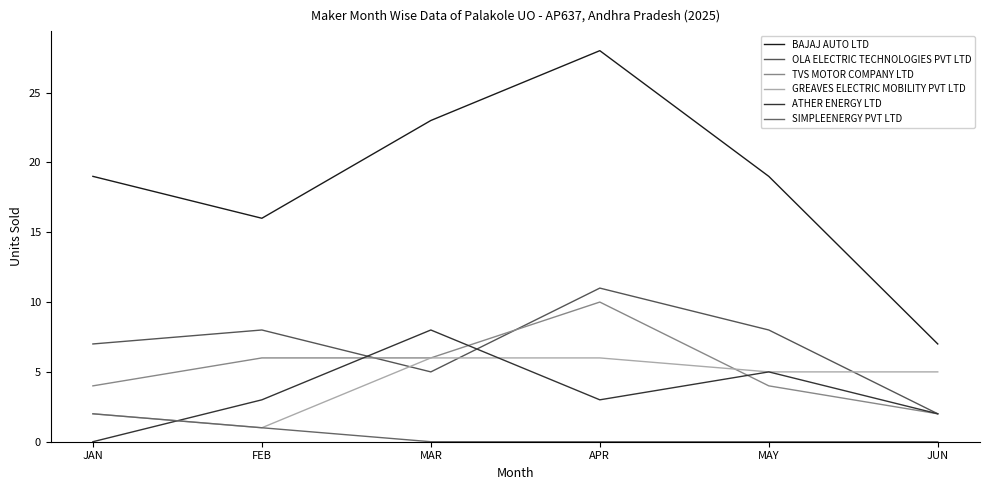

Reading left to right, list all the values displayed in this chart.

BAJAJ AUTO LTD: JAN=19	FEB=16	MAR=23	APR=28	MAY=19	JUN=7
OLA ELECTRIC TECHNOLOGIES PVT LTD: JAN=7	FEB=8	MAR=5	APR=11	MAY=8	JUN=2
TVS MOTOR COMPANY LTD: JAN=4	FEB=6	MAR=6	APR=10	MAY=4	JUN=2
GREAVES ELECTRIC MOBILITY PVT LTD: JAN=2	FEB=1	MAR=6	APR=6	MAY=5	JUN=5
ATHER ENERGY LTD: JAN=0	FEB=3	MAR=8	APR=3	MAY=5	JUN=2
SIMPLEENERGY PVT LTD: JAN=2	FEB=1	MAR=0	APR=0	MAY=0	JUN=0